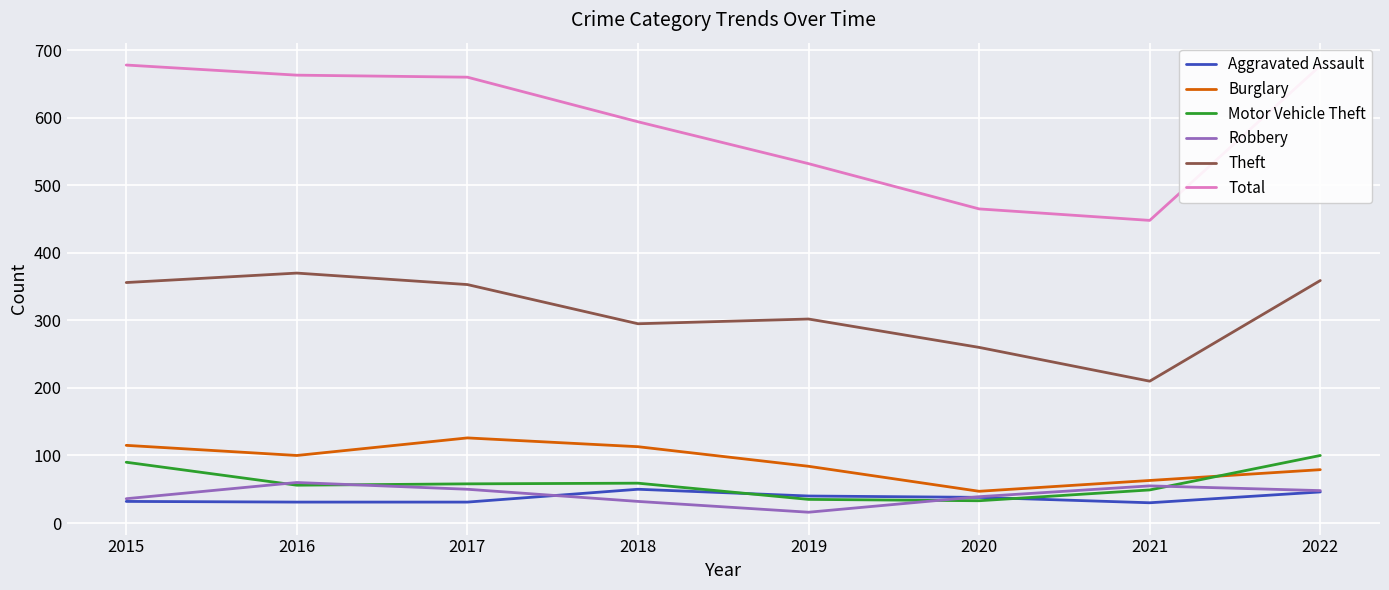

True or false: Aggravated Assault and Theft intersect in this chart.

False